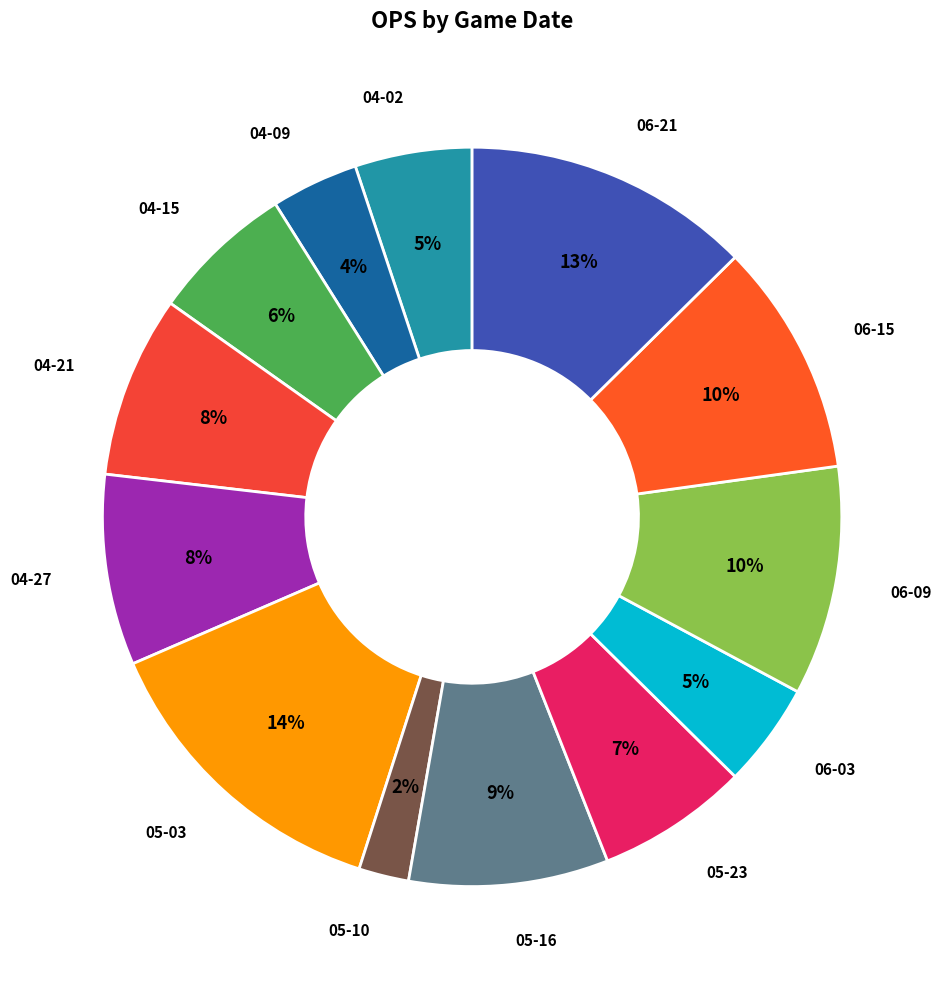

The 04-09 slice represents 9% of the pie. True or false?

False